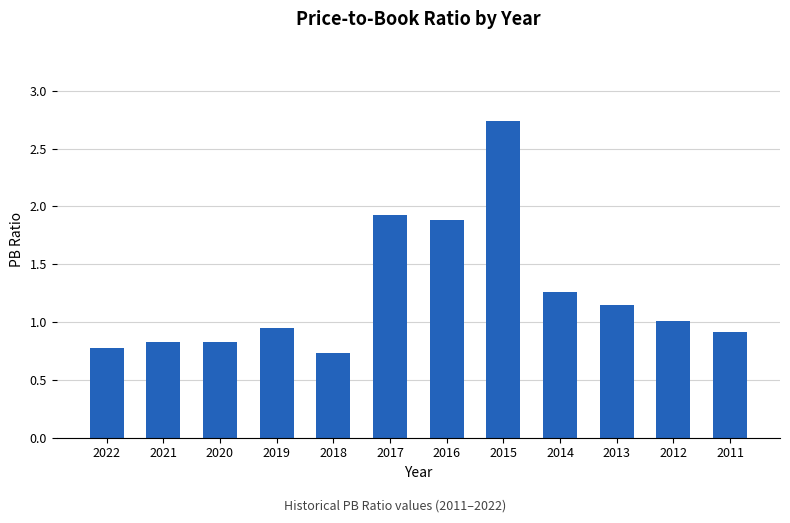

True or false: the data shows 1.0 at 2012.

True